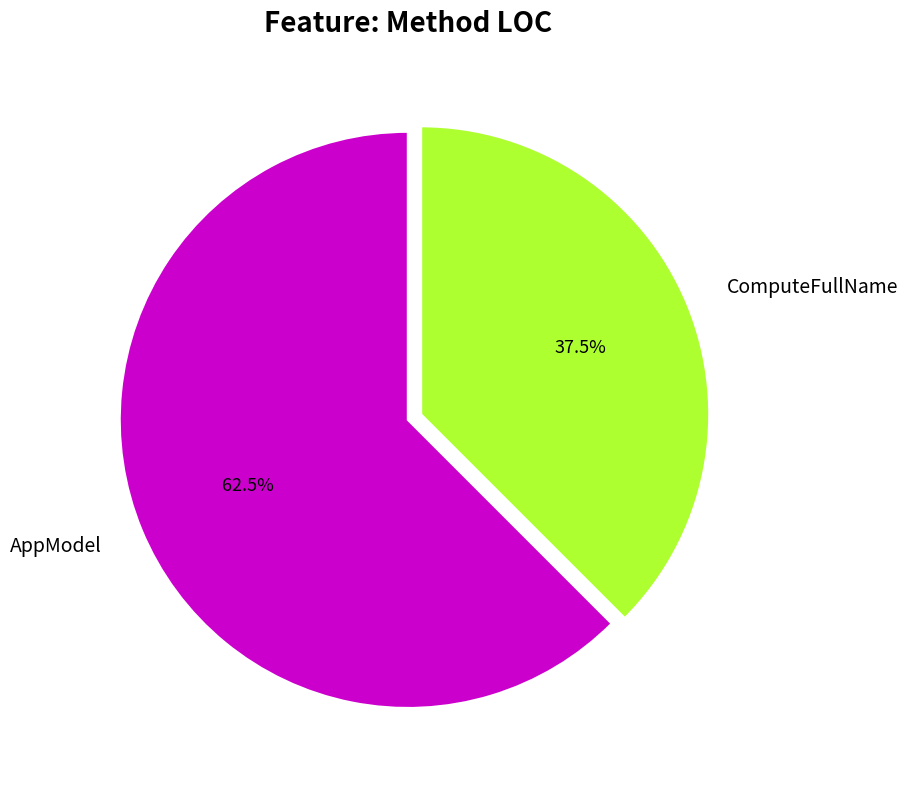

What is the ratio of the value at AppModel to the value at ComputeFullName?

1.7